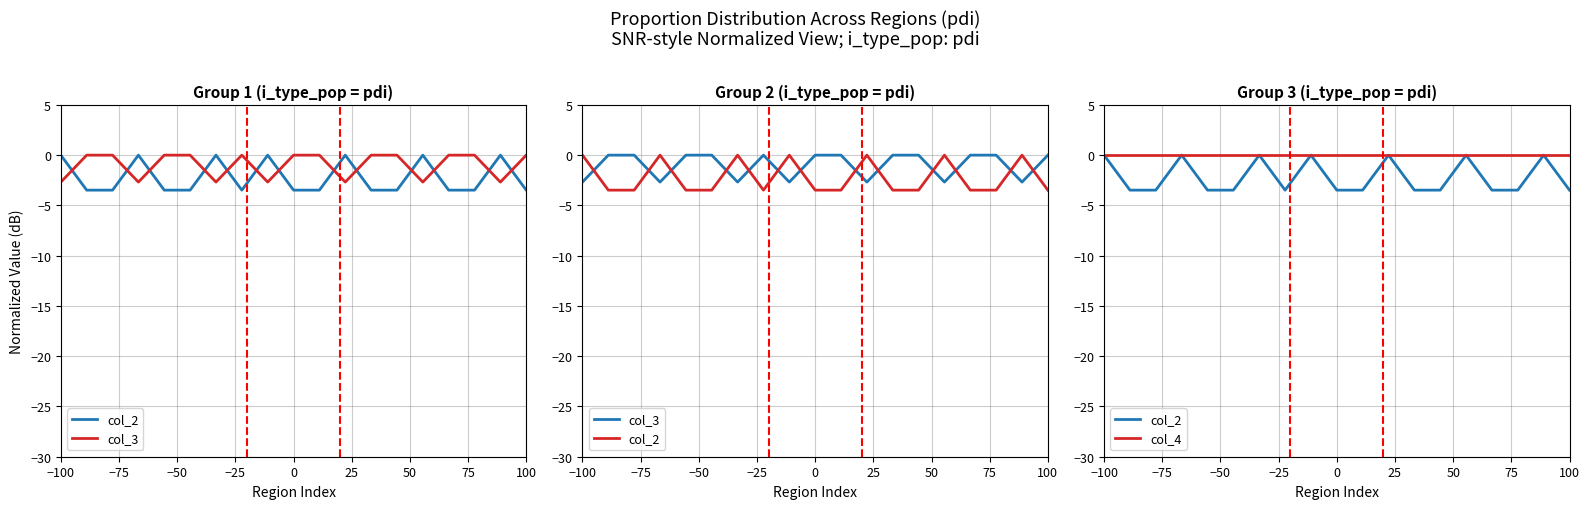

At how many categories does at least one series exceed -2?

19